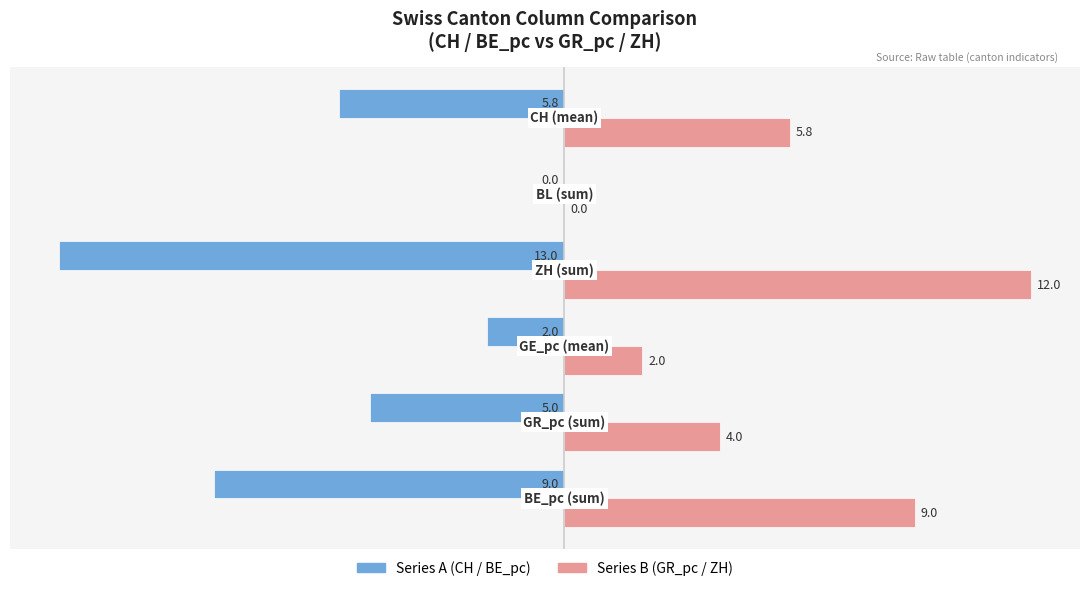

How many Series B (GR_pc / ZH) values are between 2 and 9?

4